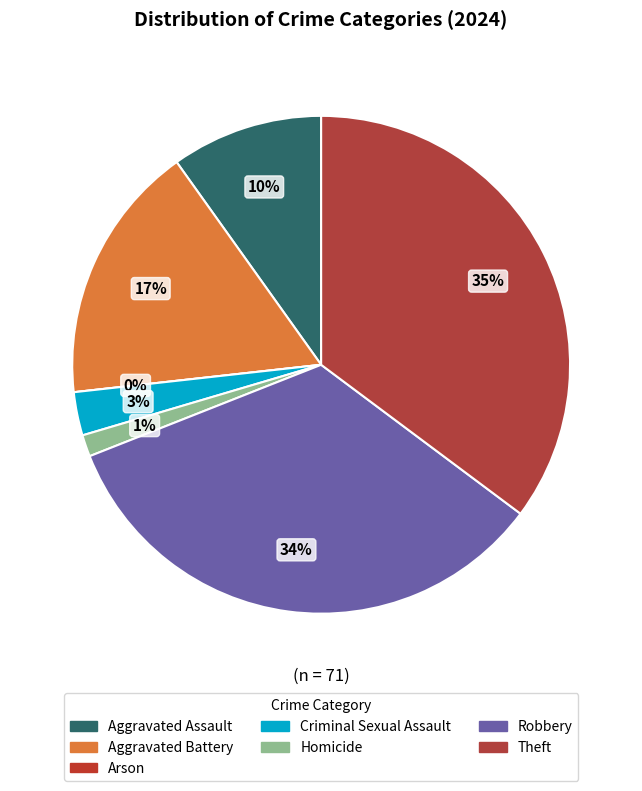

Does Criminal Sexual Assault represent more than half of the total?

No